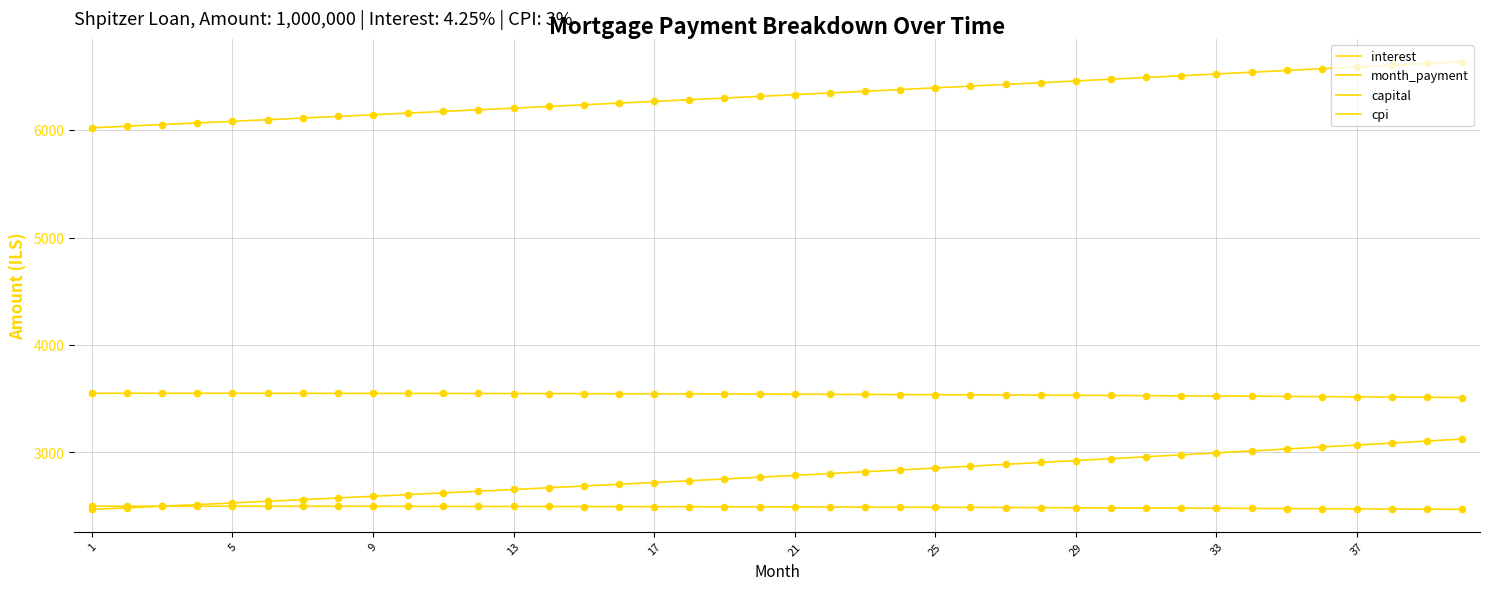

Does the chart have visible grid lines?

Yes